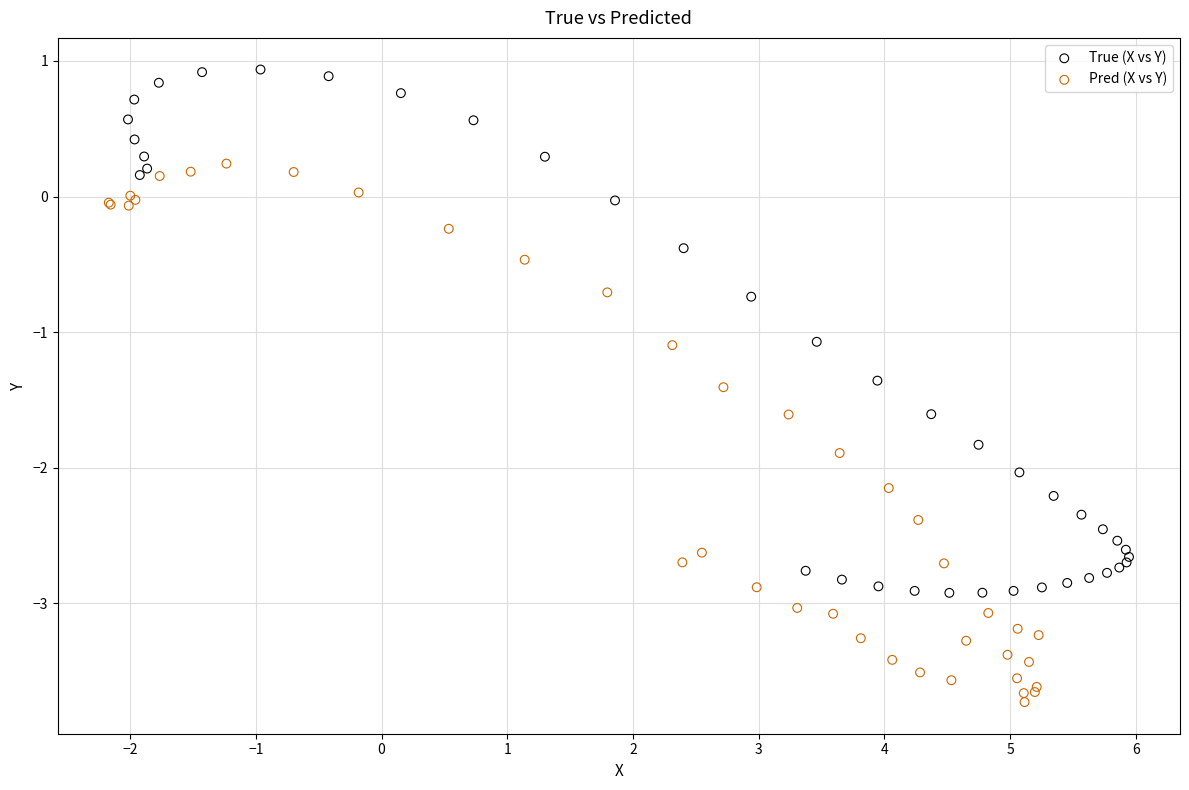

Which series has the widest spread of Y values?

Pred (X vs Y)